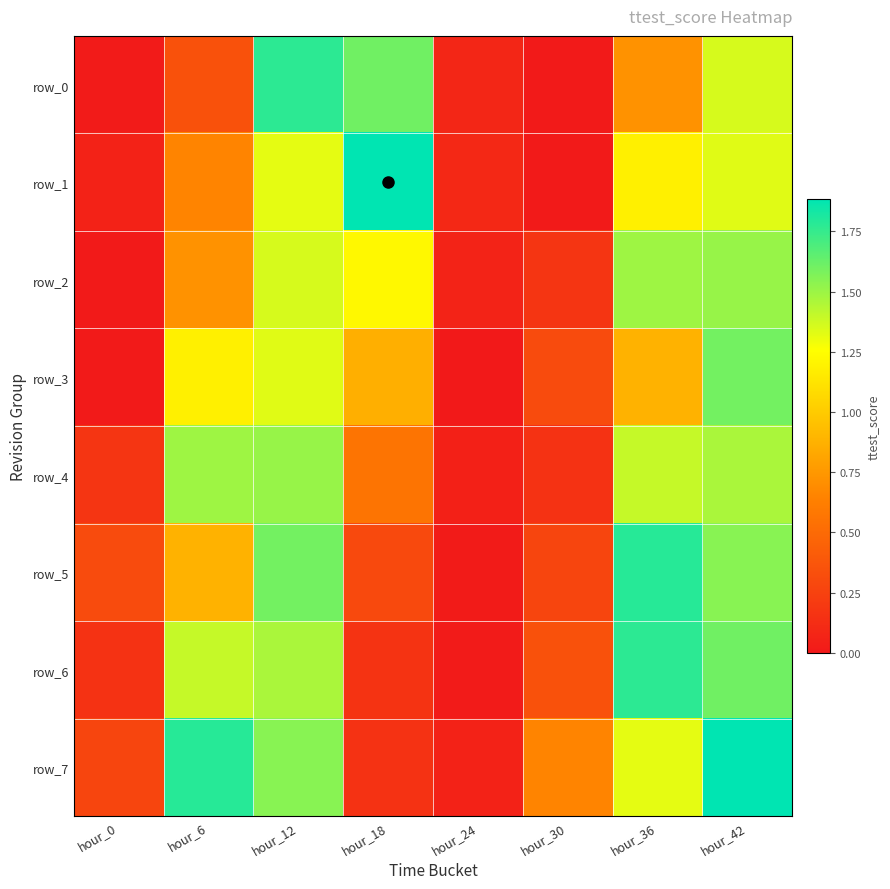

What is the sum of all row_7 values?

7.7